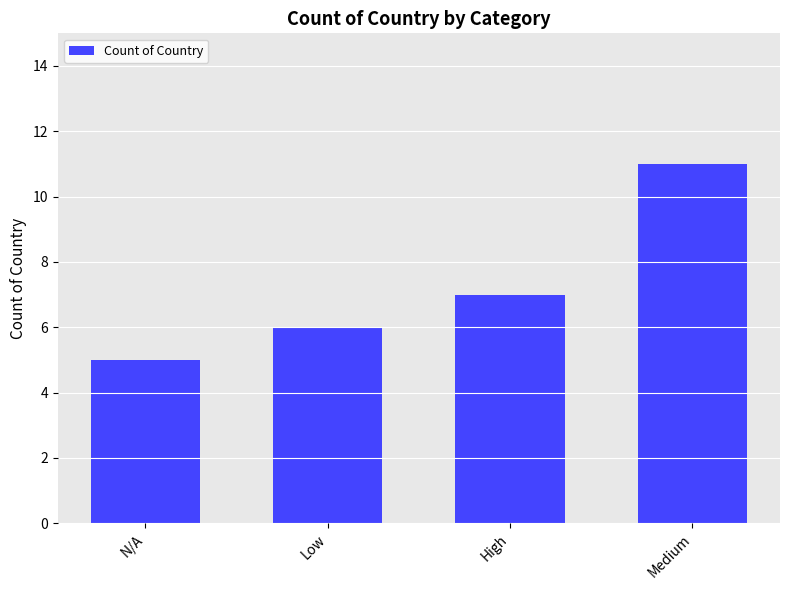

What is the label of the 4th bar from the right?

N/A